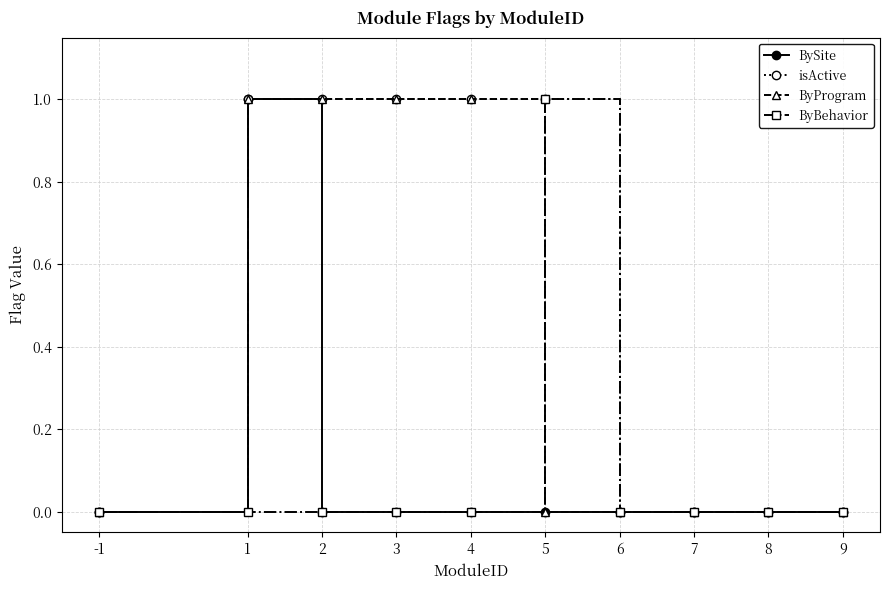

What is the highest value of the ByProgram series?

1